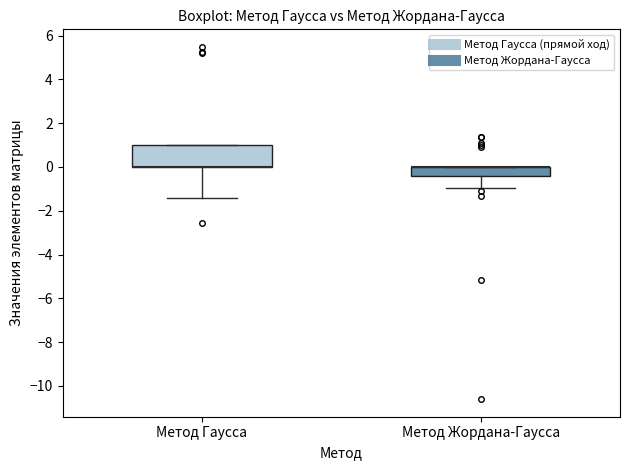

Comparing the boxes themselves (not the whiskers), which one is the tallest?

Метод Гаусса